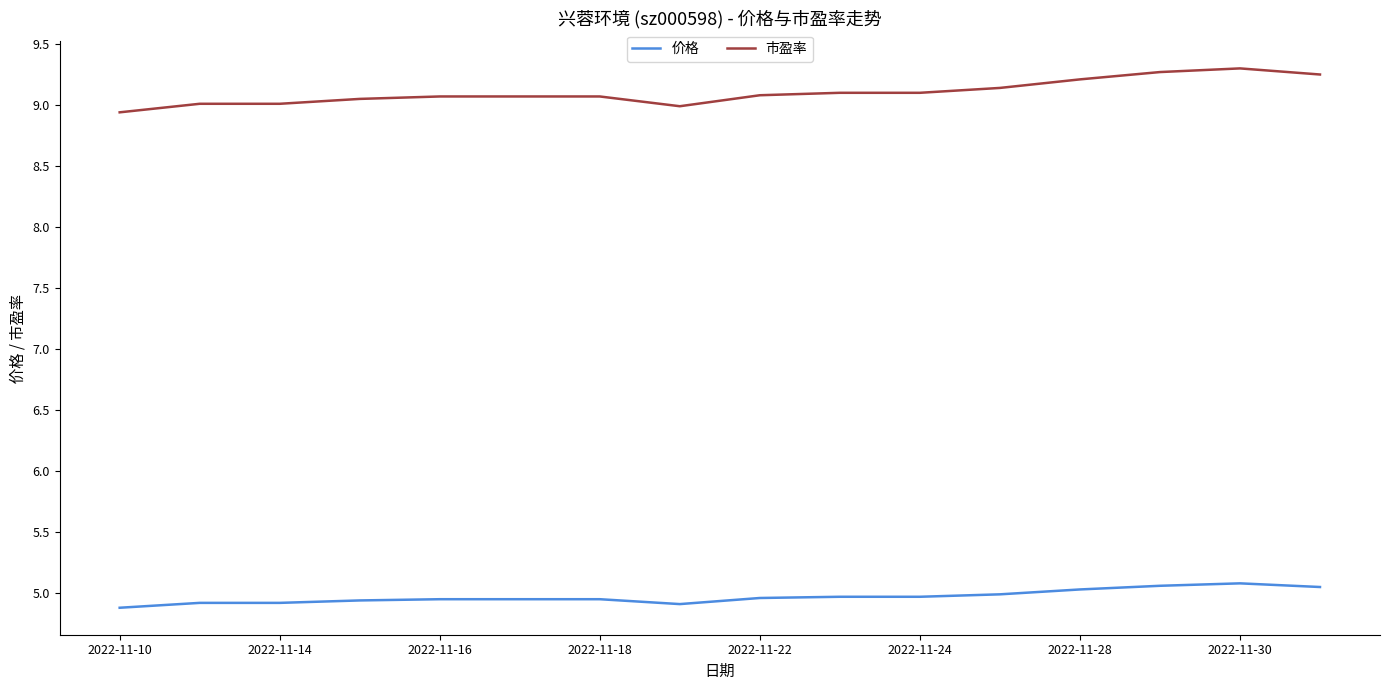

Which series has the largest total across all categories?

市盈率